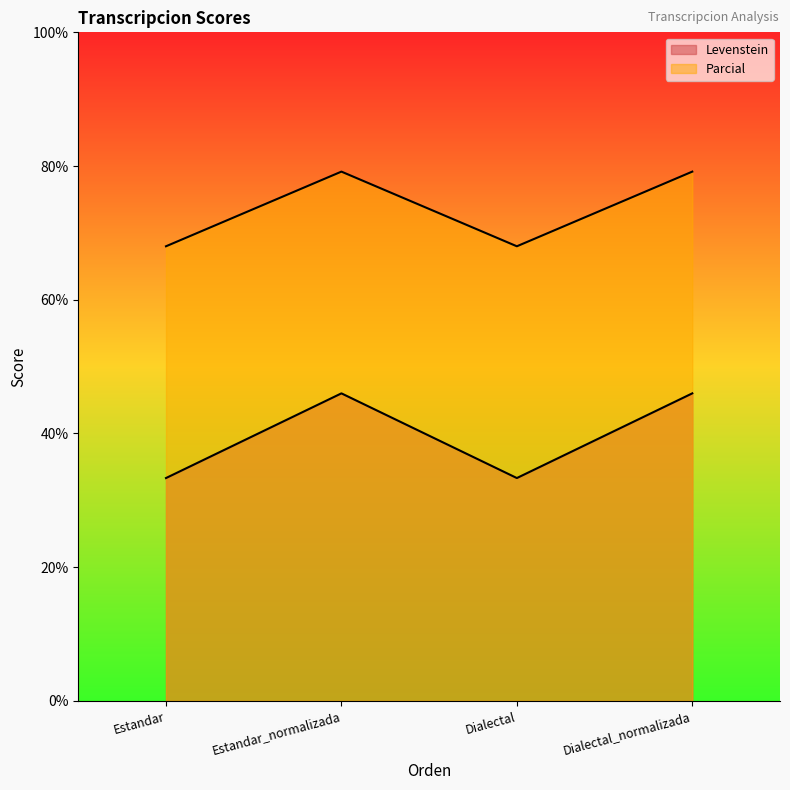

What is the label of the 3rd point from the right?

Estandar_normalizada